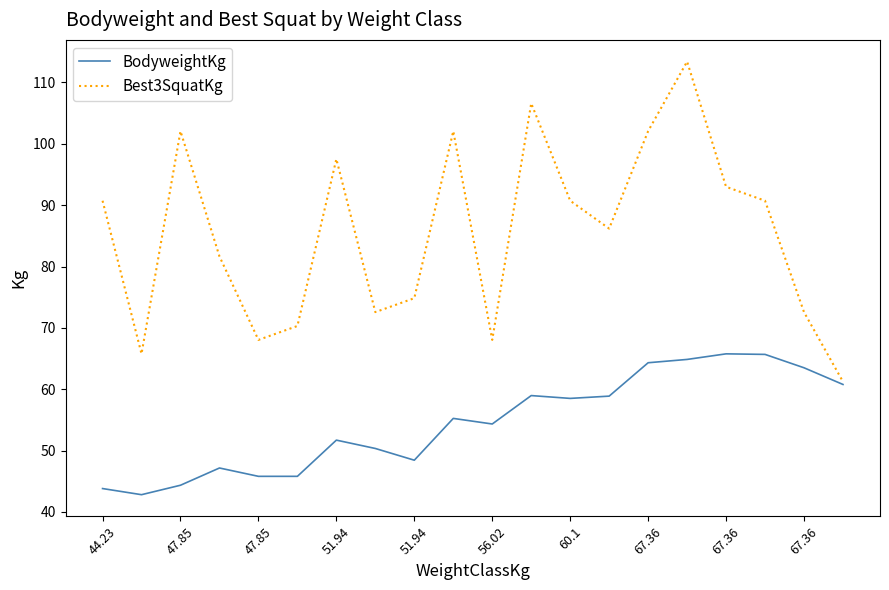

Rank the series by their maximum value, from highest to lowest.

Best3SquatKg, BodyweightKg